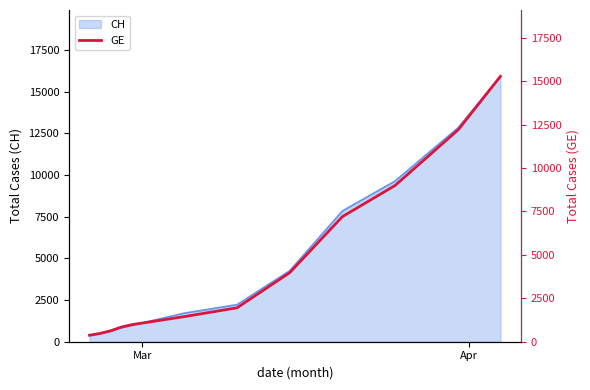

What is the highest value of the CH series?

15926